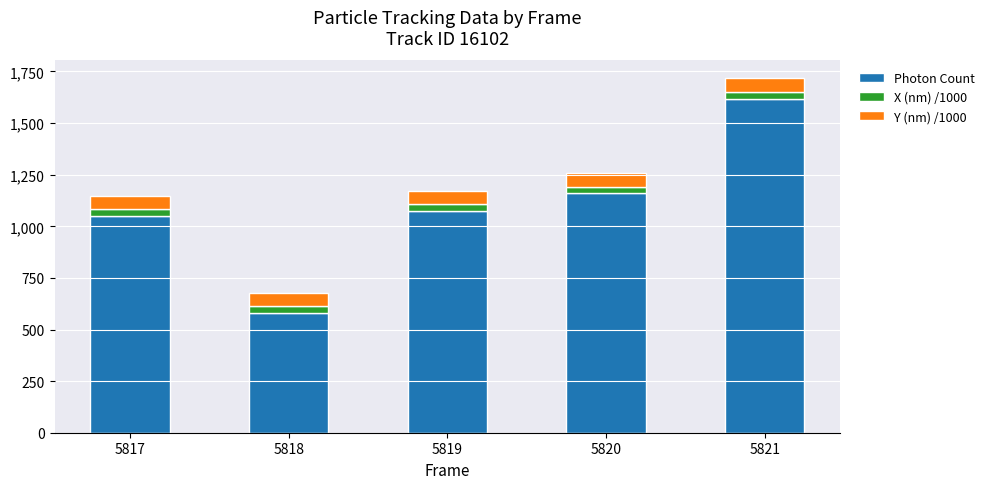

What is the average value of the Photon Count series?

1096.2